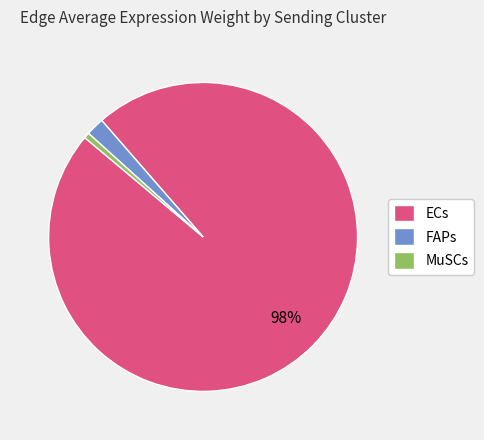

Is there any slice that represents more than half of the pie?

Yes